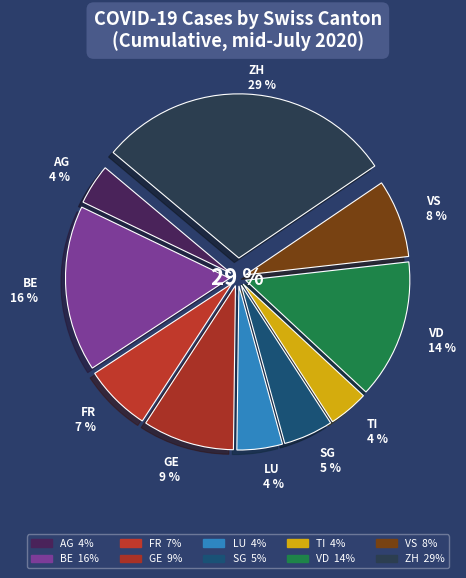

To the nearest percent, what is the combined percentage of FR and LU?

11%